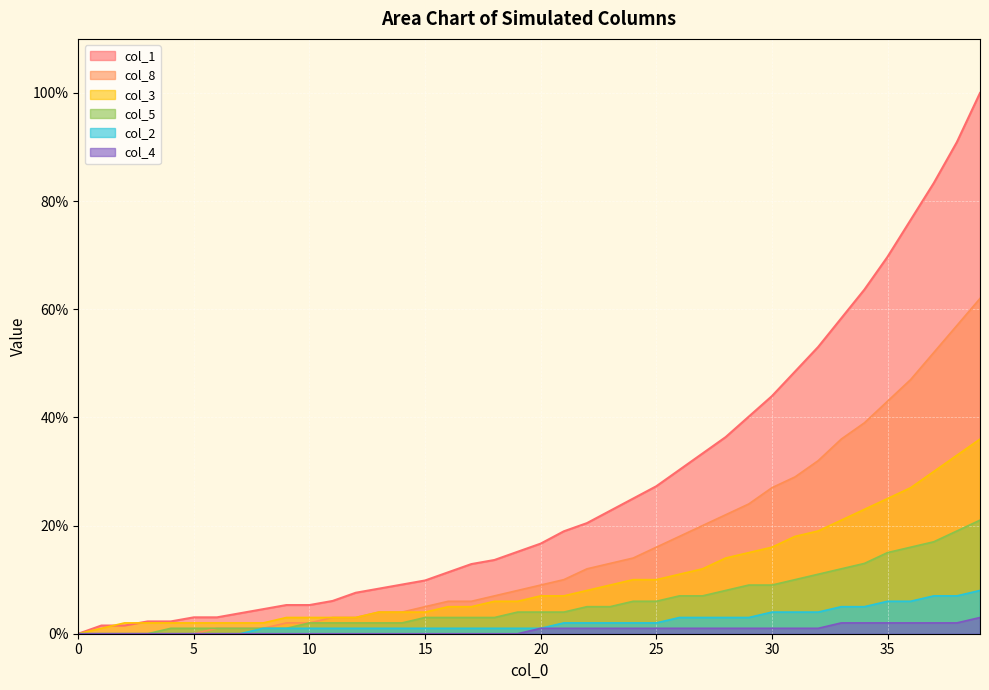

How many series are shown in this chart?

6